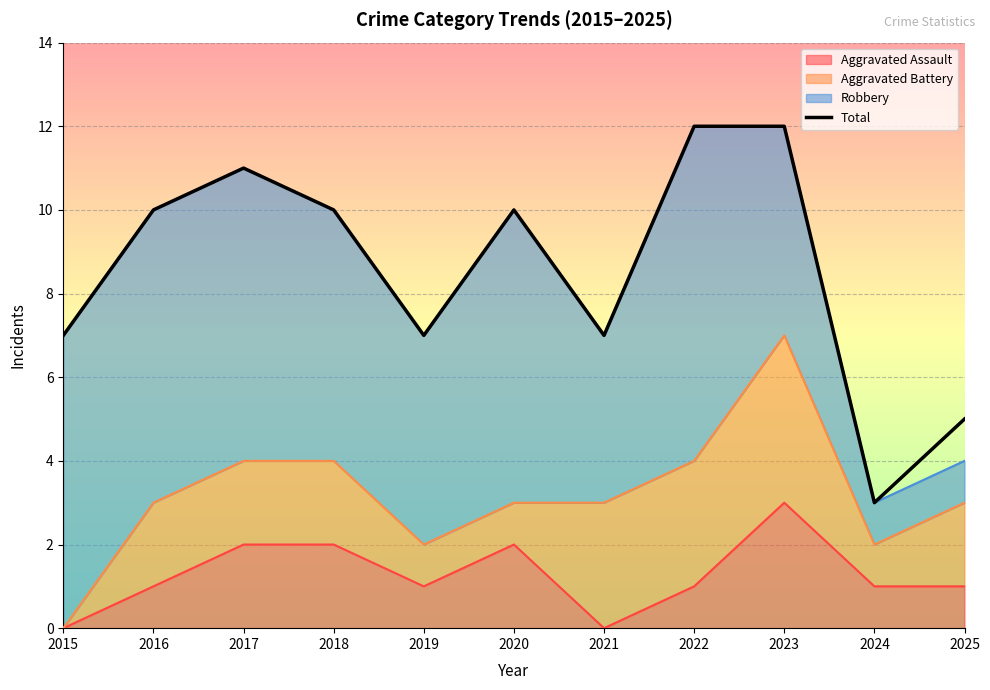

The value at 2021 is 10. True or false?

False